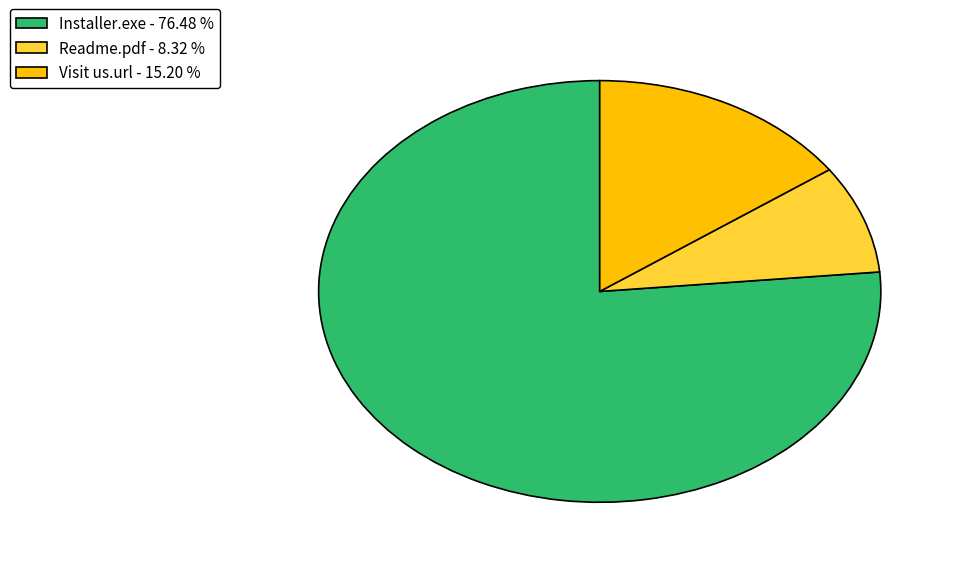

Rank the categories by value from highest to lowest.

Installer.exe, Visit us.url, Readme.pdf